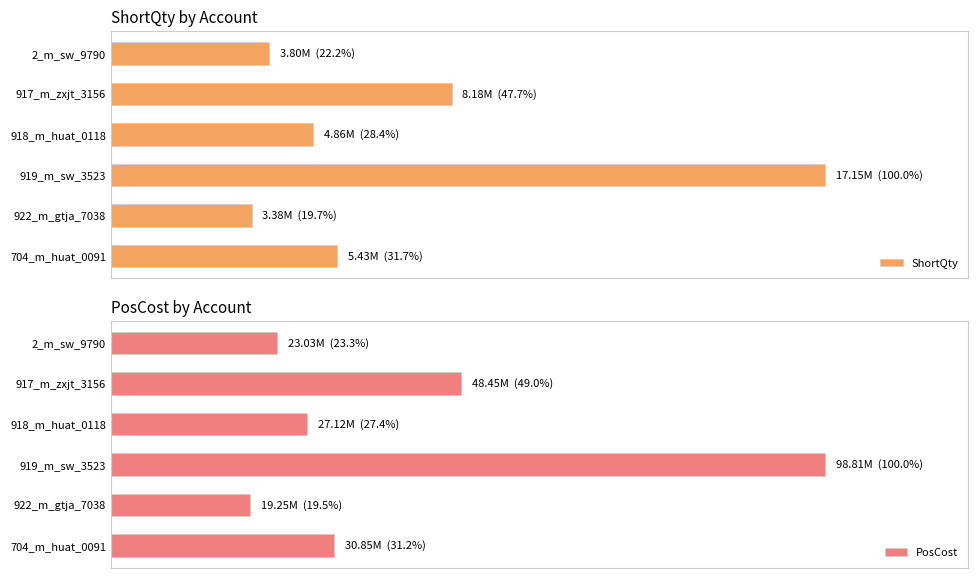

What is the difference between the maximum and minimum values in the ShortQty series?

80.3